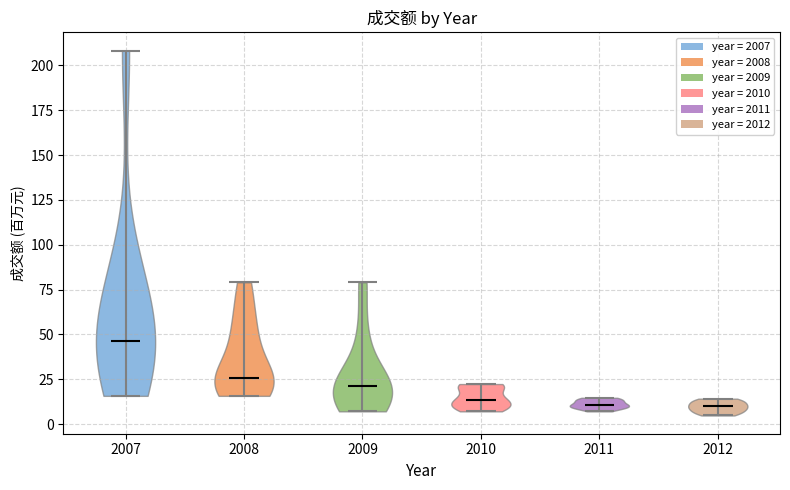

What is the lowest point the violin at x = 2010 reaches on the y-axis? The values are not printed on the chart, so give them approximately, as read against the axis.

5